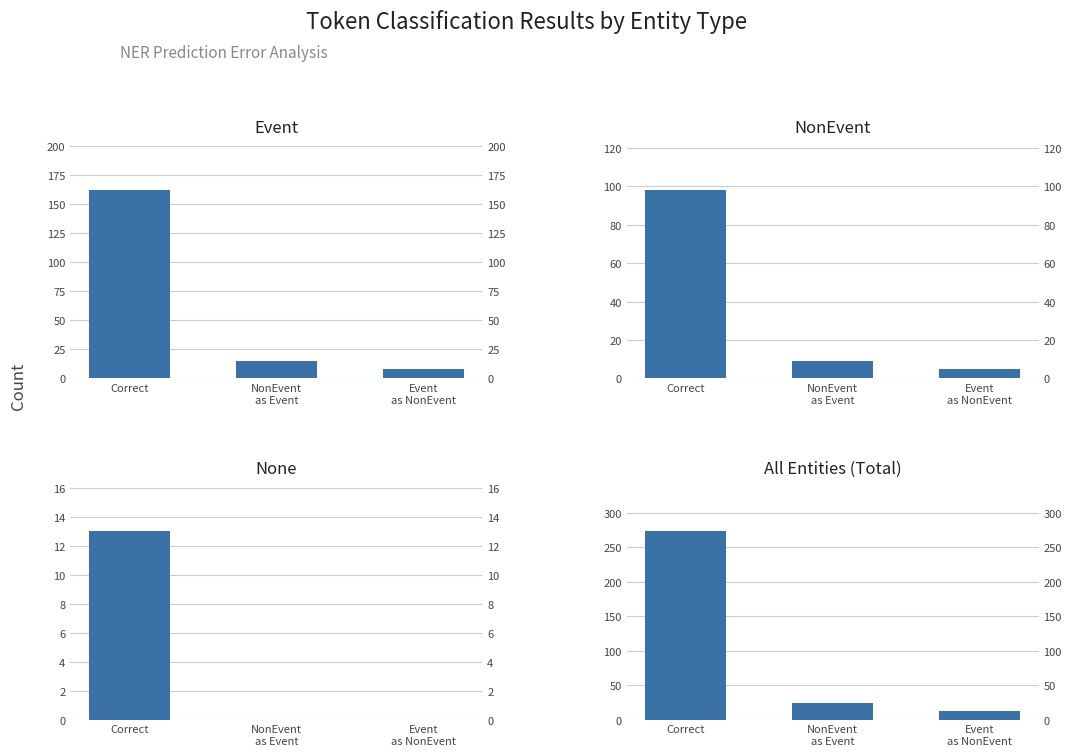

Rank the series by their maximum value, from lowest to highest.

None, NonEvent, Event, All Entities (Total)